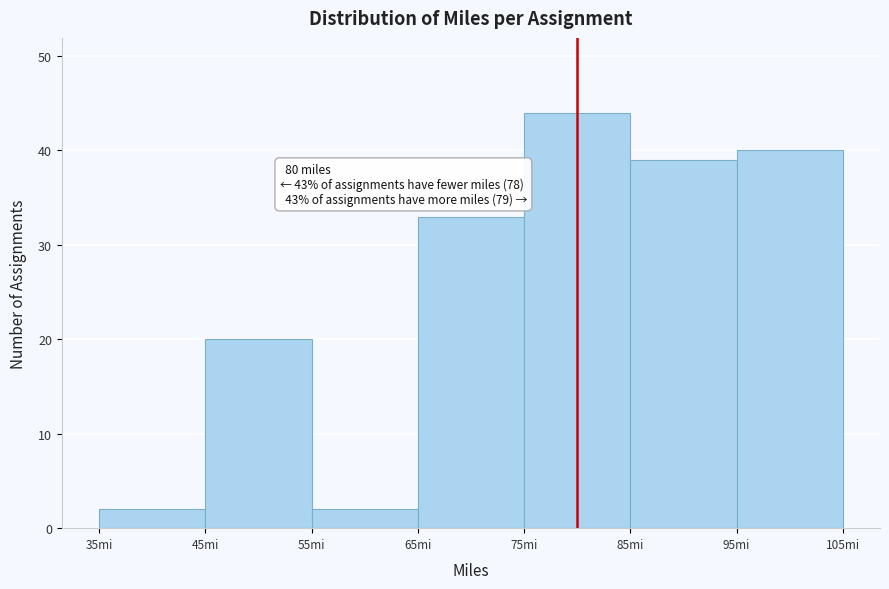

Which range on the x-axis has the tallest bar?

75 to 85